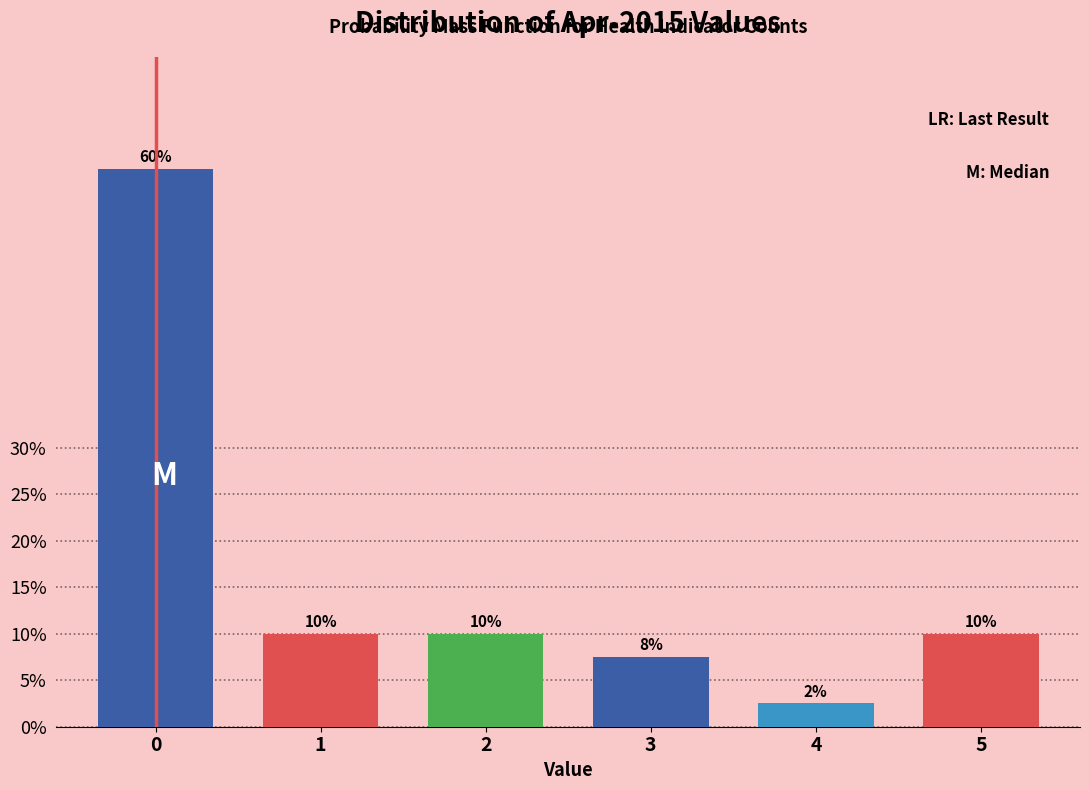

Approximately how many times larger is the value at 0 compared to 1?

6.0